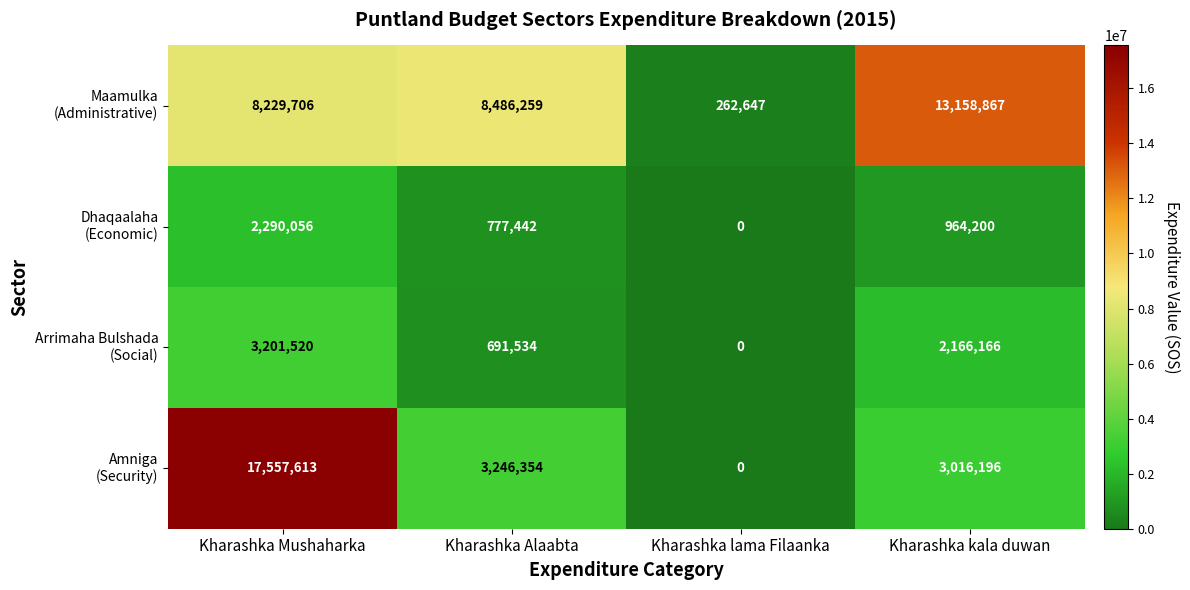

What is the spread (max minus min) of values at Kharashka Alaabta?

7794725